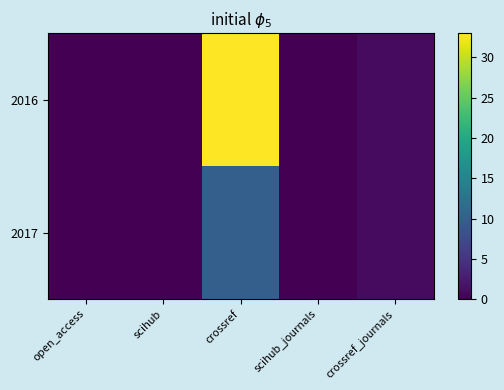

Which has a higher value, open_access or crossref_journals?

crossref_journals